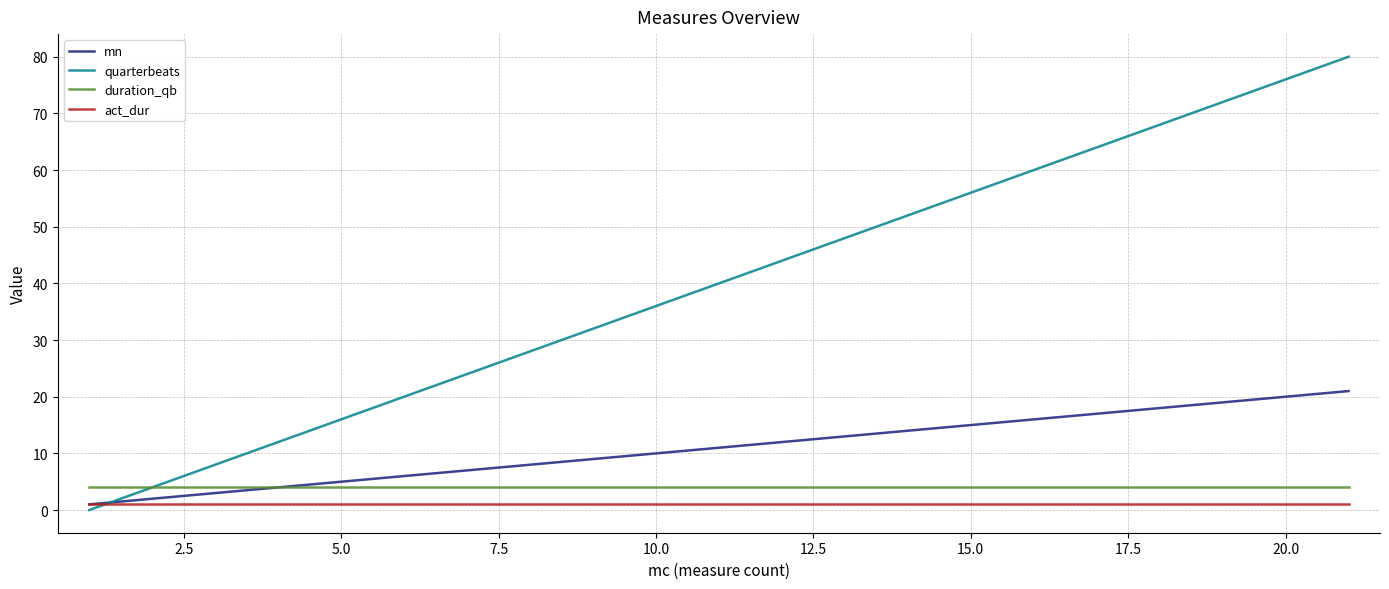

Which series has the largest total across all categories?

quarterbeats